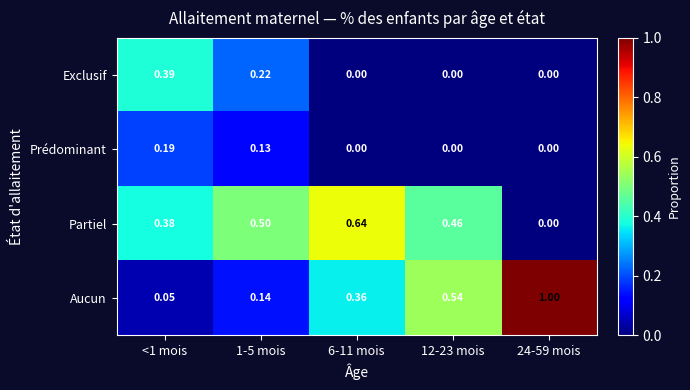

Rank the series by their maximum value, from highest to lowest.

Aucun, Partiel, Exclusif, Prédominant